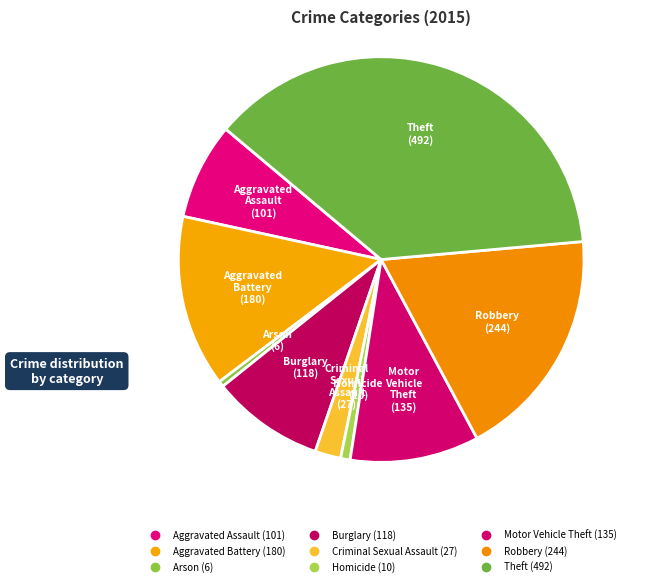

The Motor Vehicle Theft slice represents 17% of the pie. True or false?

False